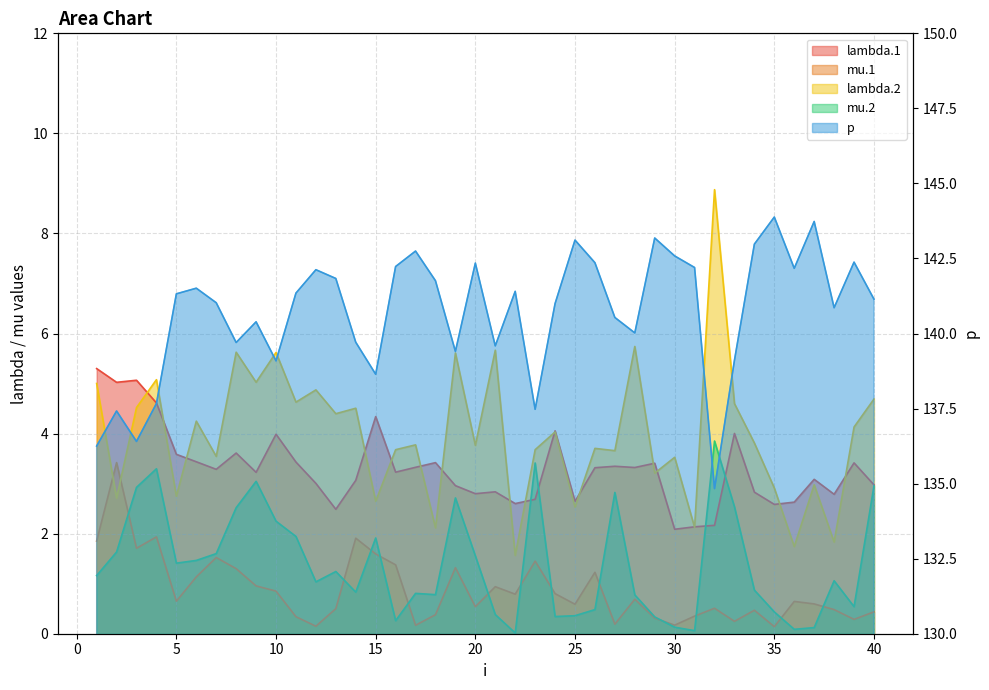

What is the greatest value displayed?

143.9